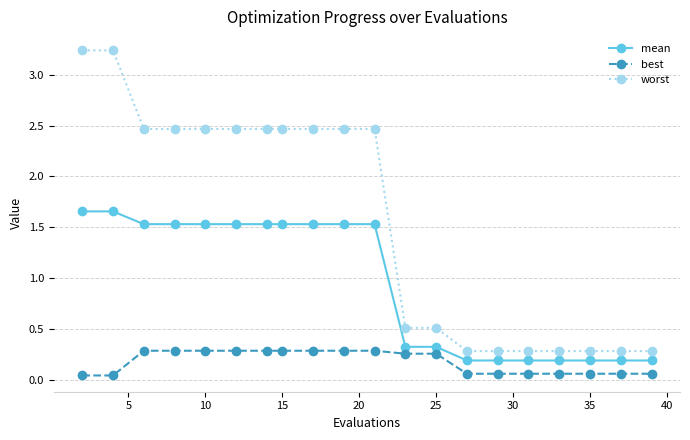

Rank the series by their maximum value, from lowest to highest.

best, mean, worst